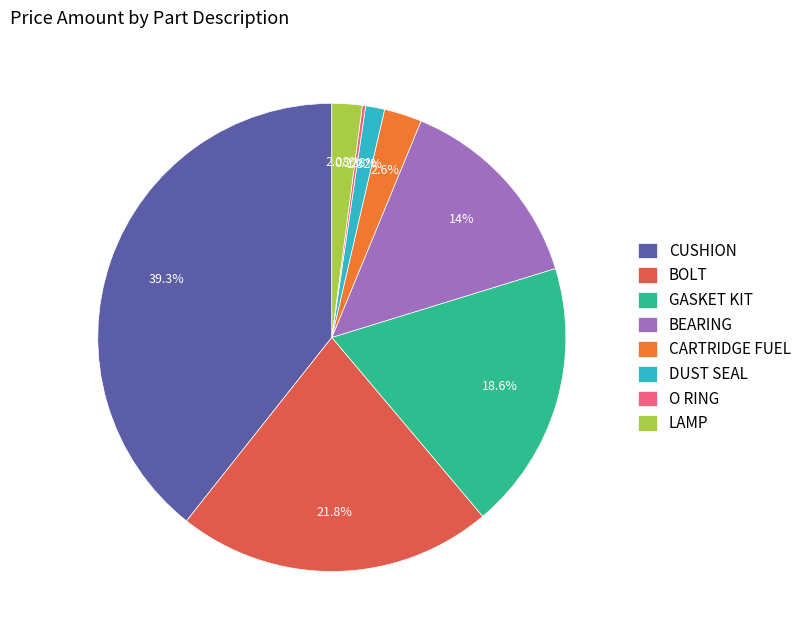

What is the largest slice in the pie chart?

CUSHION